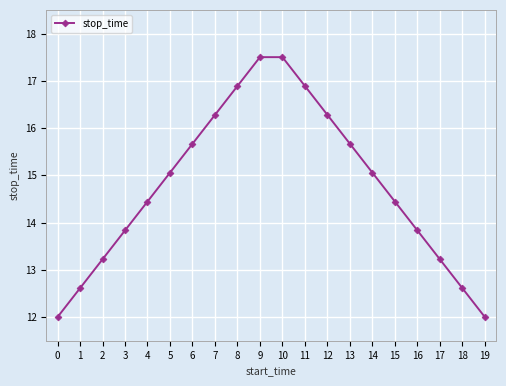

What is the difference between the values at 8 and 12?

0.6